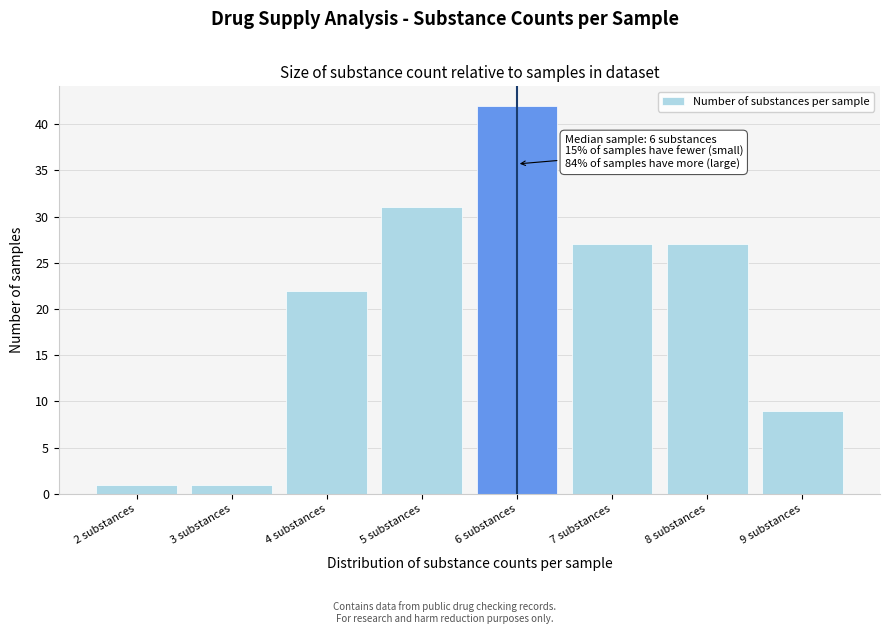

Reading right to left, extract all data points from this chart.

9	27	27	42	31	22	1	1